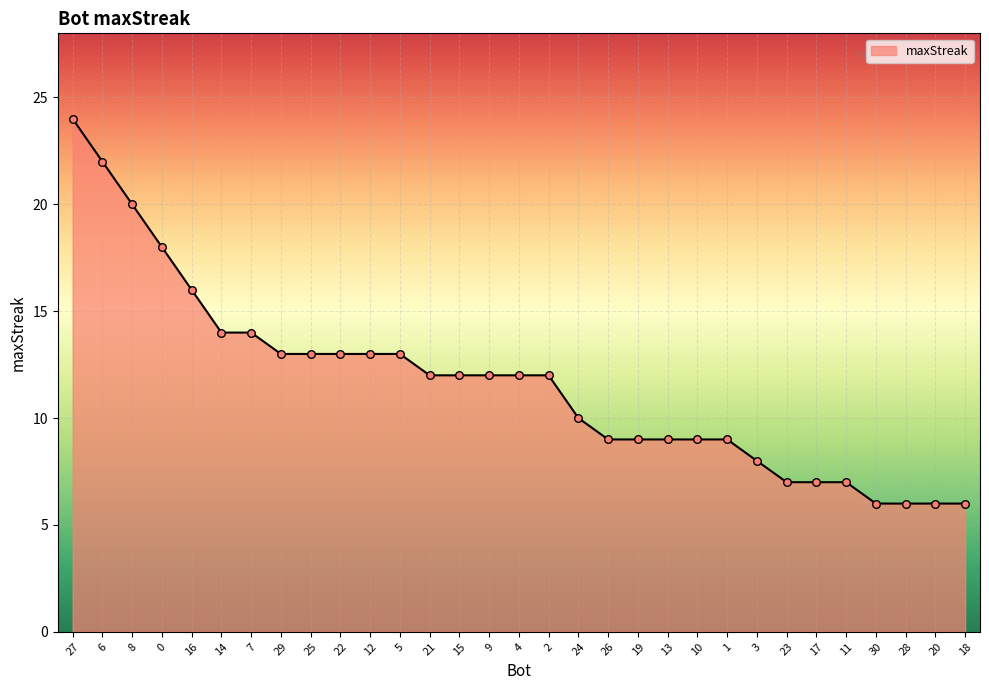

Approximately how many times larger is the value at 22 compared to 10?

1.4